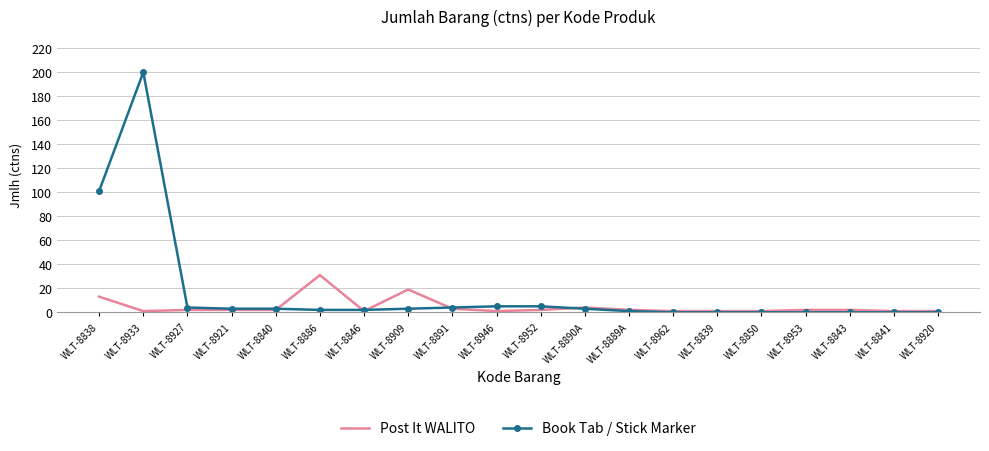

Reading left to right, list all the values displayed in this chart.

Post It WALITO: WLT-8838=13	WLT-8933=1	WLT-8927=2	WLT-8921=2	WLT-8840=2	WLT-8886=31	WLT-8846=1	WLT-8909=19	WLT-8891=3	WLT-8946=1	WLT-8952=2	WLT-8890A=4	WLT-8889A=2	WLT-8962=1	WLT-8839=1	WLT-8850=1	WLT-8953=2	WLT-8843=2	WLT-8841=1	WLT-8920=1
Book Tab / Stick Marker: WLT-8838=101	WLT-8933=200	WLT-8927=4	WLT-8921=3	WLT-8840=3	WLT-8886=2	WLT-8846=2	WLT-8909=3	WLT-8891=4	WLT-8946=5	WLT-8952=5	WLT-8890A=3	WLT-8889A=1	WLT-8962=0	WLT-8839=0	WLT-8850=0	WLT-8953=0	WLT-8843=0	WLT-8841=0	WLT-8920=0